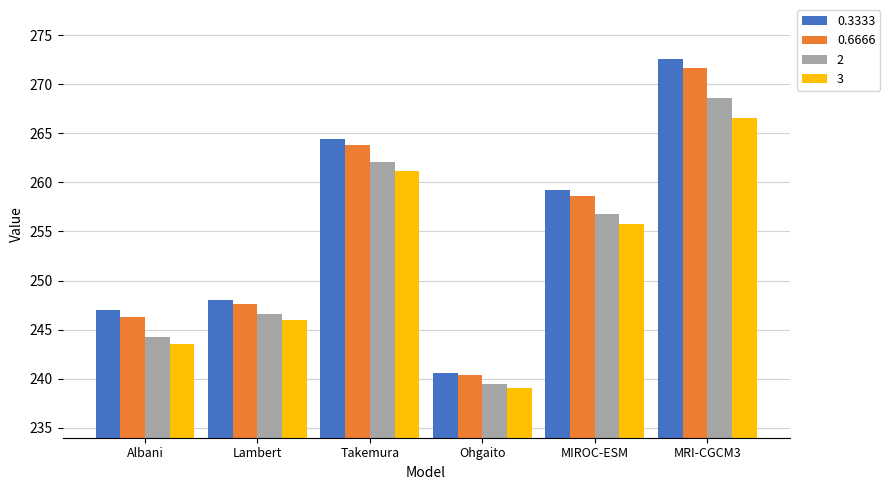

Reading left to right, what are all the values shown in this chart?

0.3333: 247.0	248.0	264.5	240.6	259.2	272.5
0.6666: 246.3	247.6	263.9	240.3	258.6	271.7
2: 244.3	246.6	262.1	239.5	256.7	268.6
3: 243.5	246.0	261.1	239.0	255.7	266.6